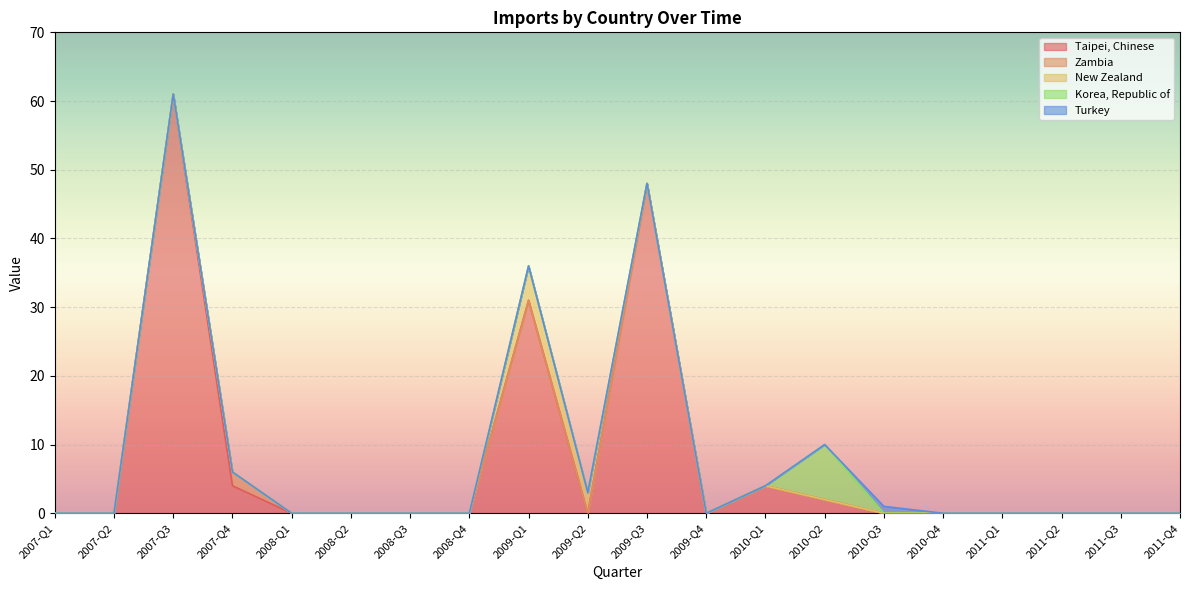

At which category does Korea, Republic of reach its first local peak?

2010-Q2